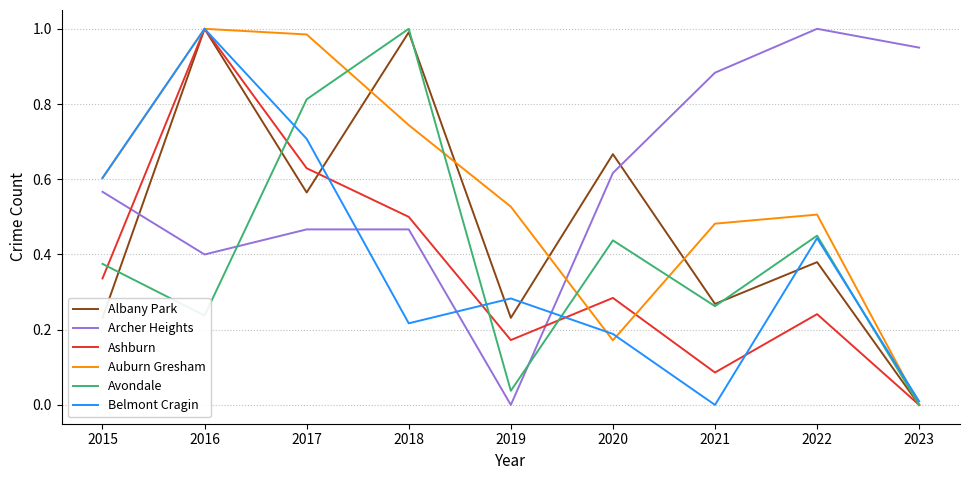

Is it true that Ashburn equals 0.0 at 2021?

False